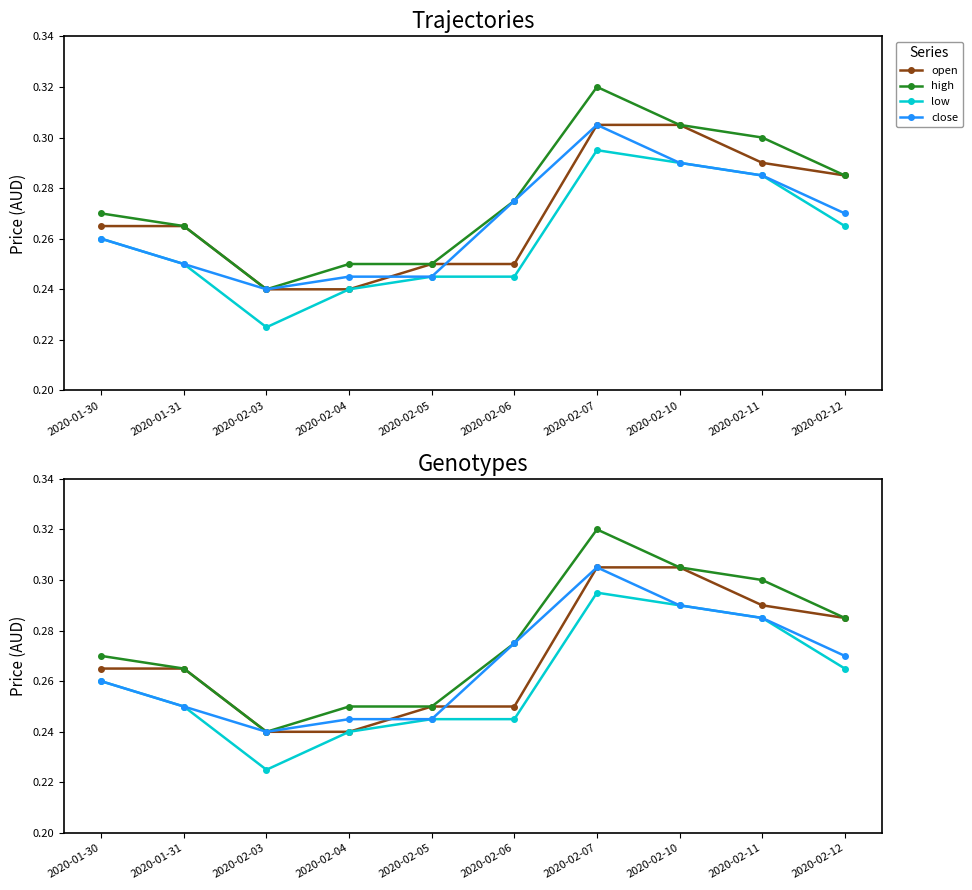

Between 2020-02-05 and 2020-01-31, which is larger?

2020-01-31